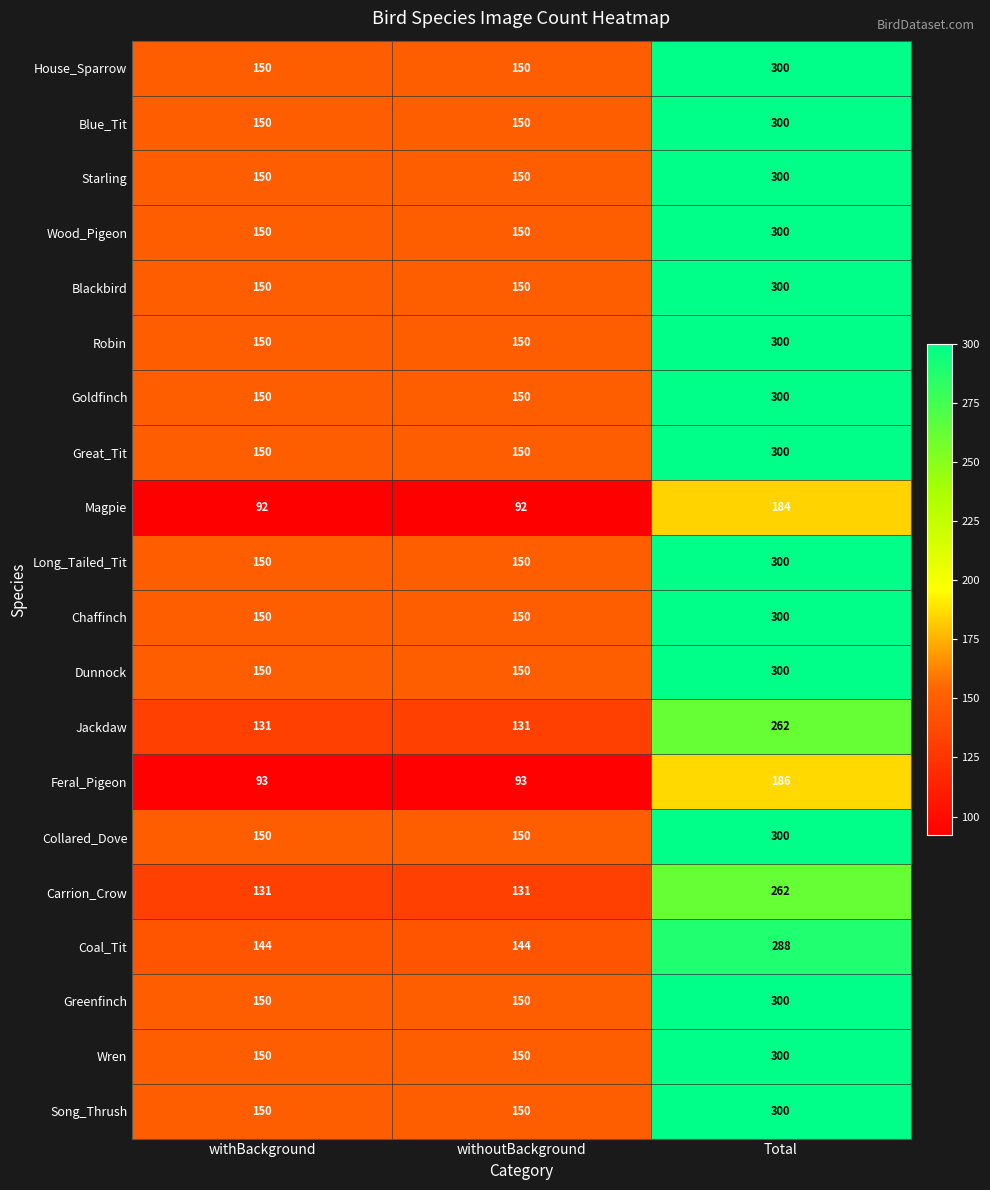

Count the number of categories in the chart.

3